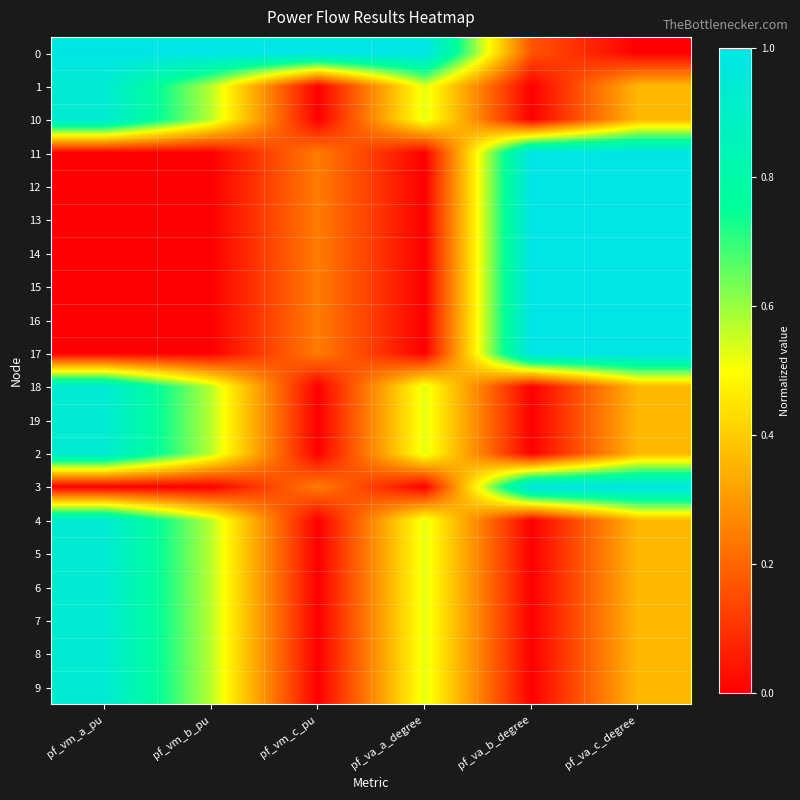

Which has a higher value, pf_va_c_degree or pf_vm_a_pu?

pf_vm_a_pu